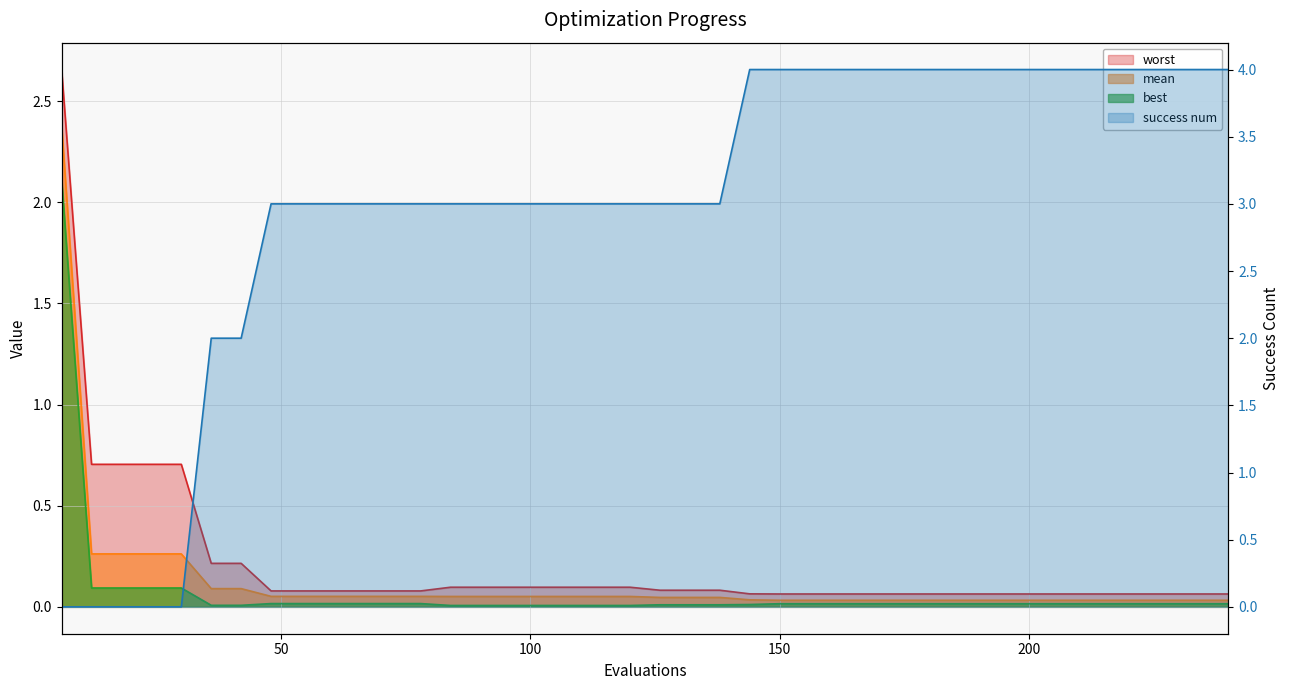

True or false: best has a value of 0.0 at 66.

True